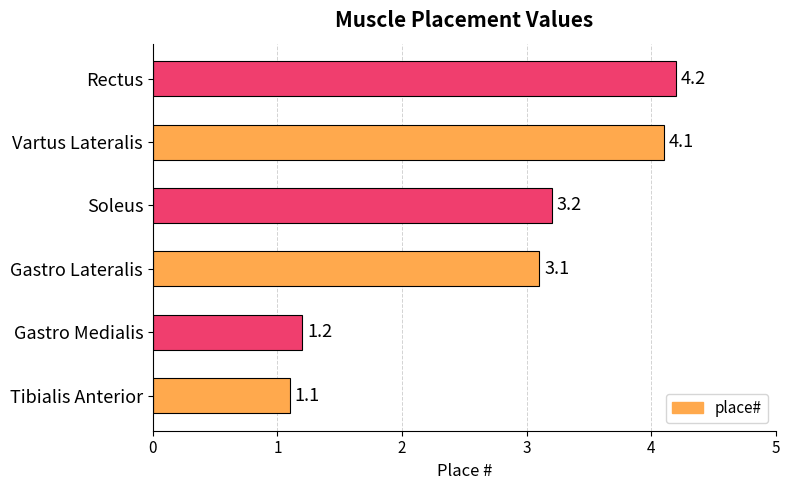

Are the bars horizontal?

Yes